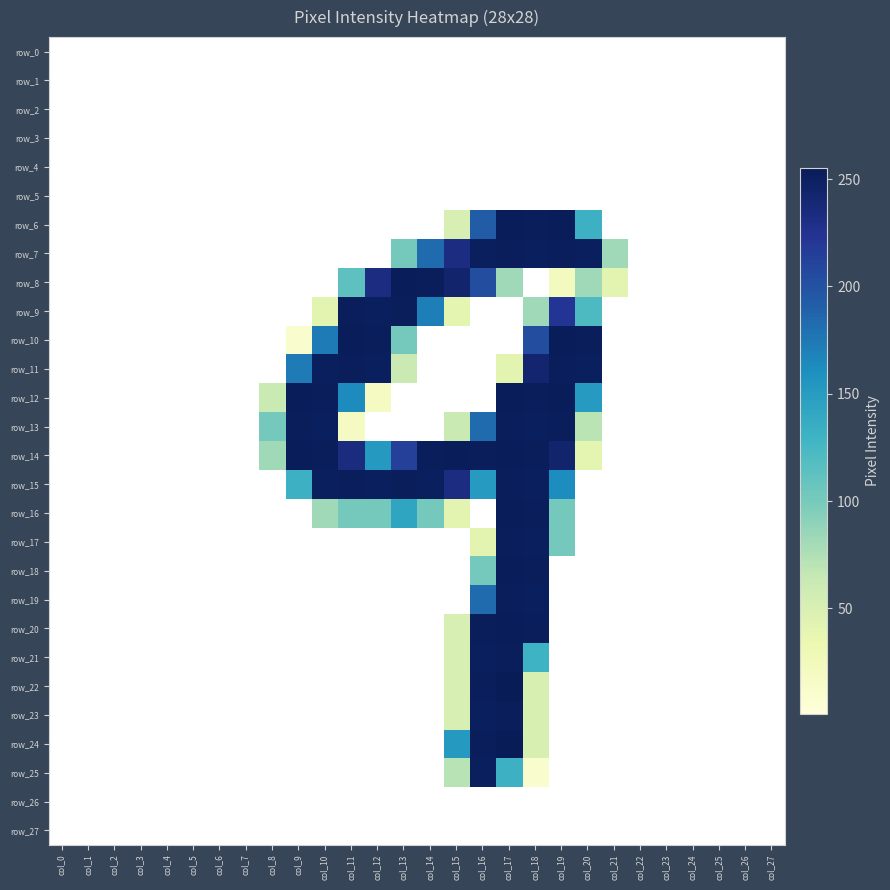

Rank the series at col_18 from highest to lowest value.

row_6, row_12, row_14, row_16, row_18, row_20, row_7, row_13, row_15, row_17, row_19, row_11, row_10, row_21, row_9, row_22, row_23, row_24, row_25, row_0, row_1, row_2, row_3, row_4, row_5, row_8, row_26, row_27